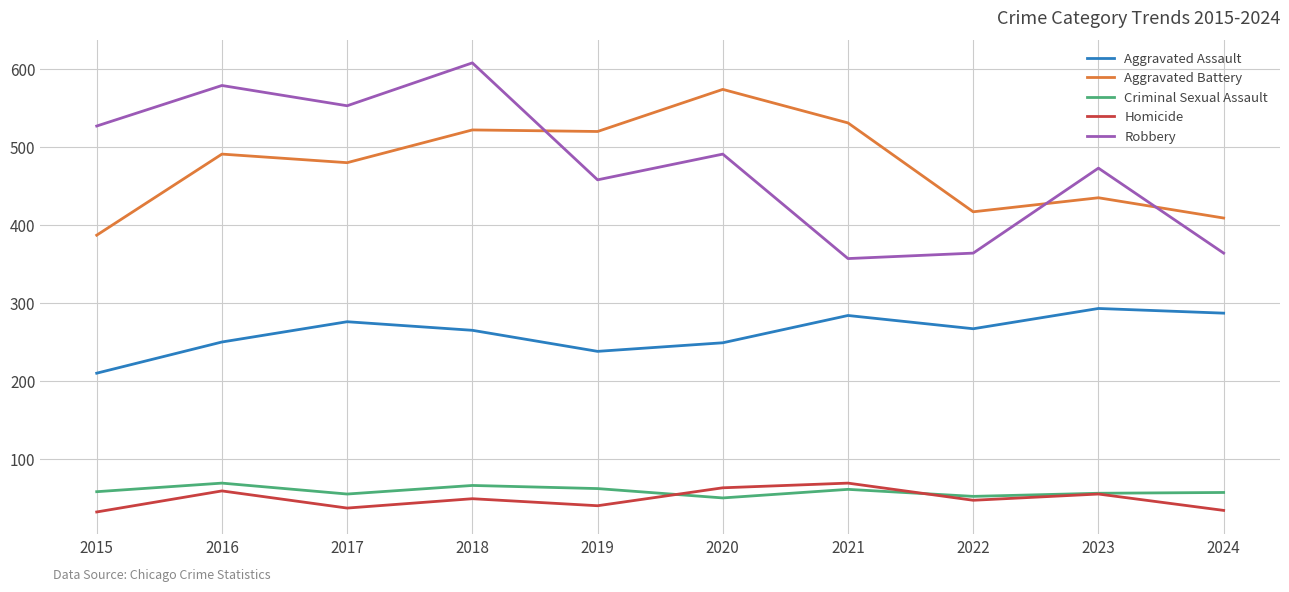

True or false: Aggravated Battery has a value of 387 at 2015.

True